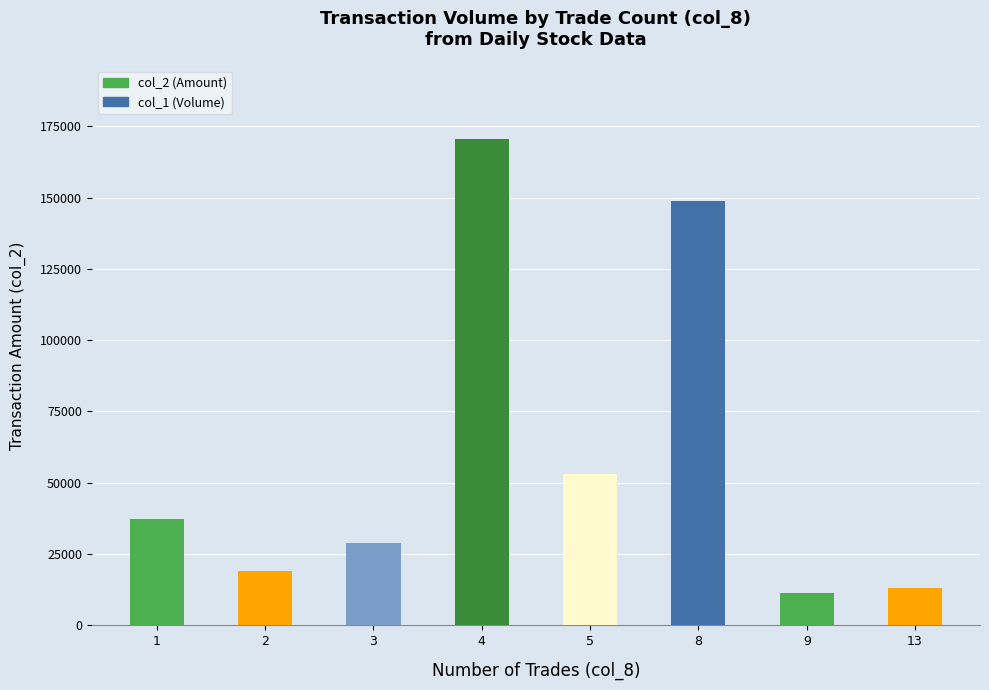

What is the sum of the values at 3 and 2?

47750